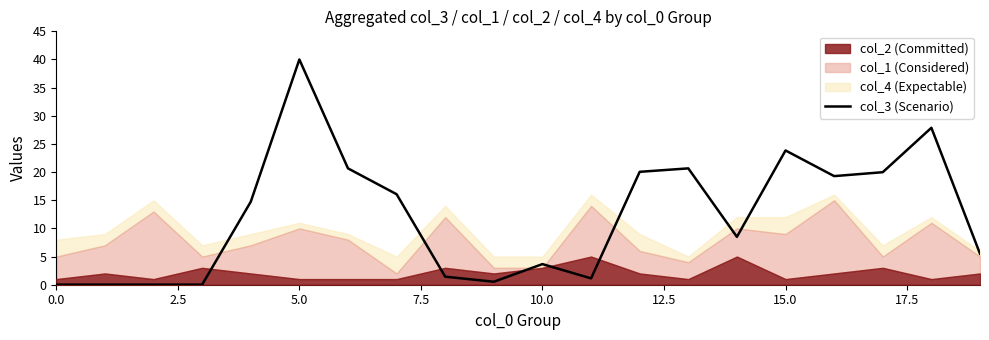

How many points are higher than both their immediate neighbors (excluding endpoints)?

5